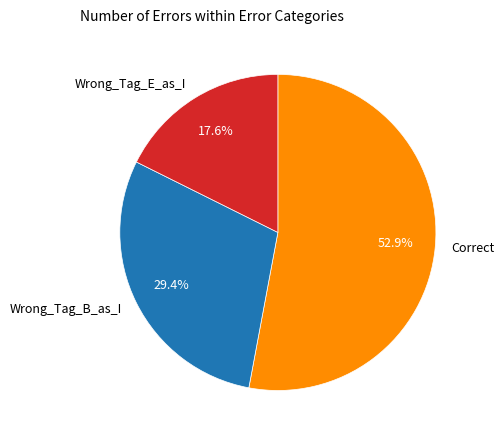

Is the sum of Wrong_Tag_B_as_I and Wrong_Tag_E_as_I greater than half?

No